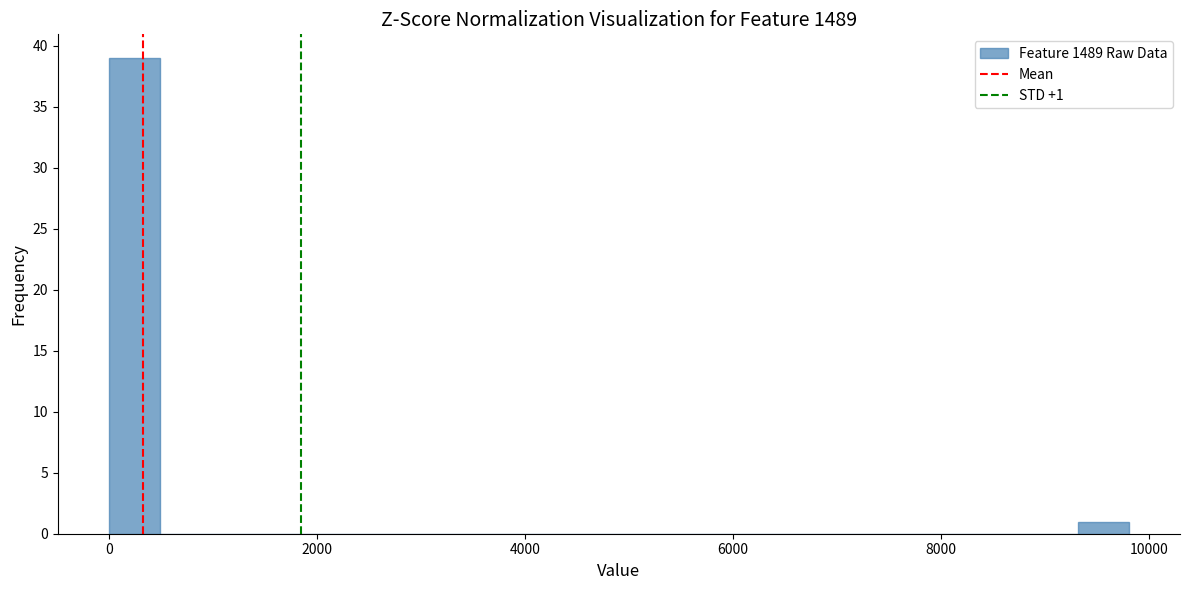

Around what value on the x-axis is the tallest bar? Give the approximate position of its centre, as read against the axis.

200